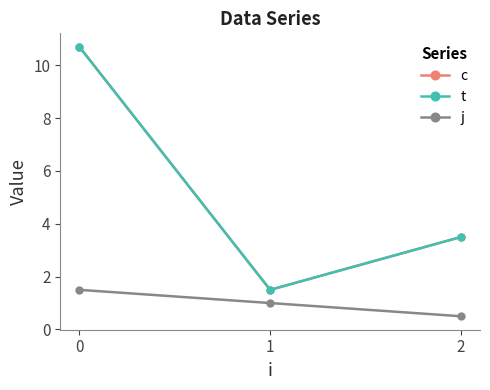

Does the chart have visible grid lines?

No